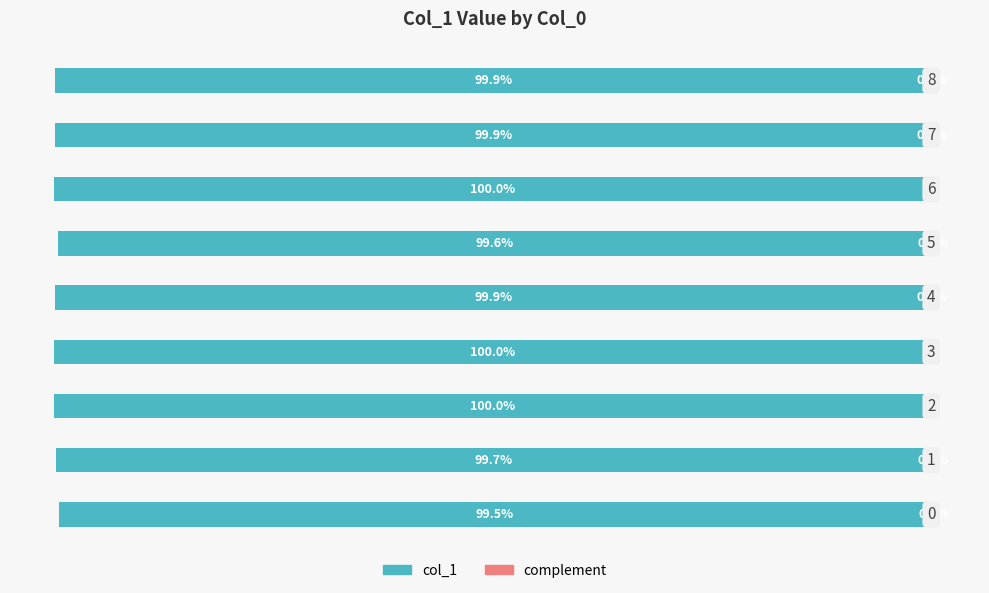

How many groups of bars are there?

9